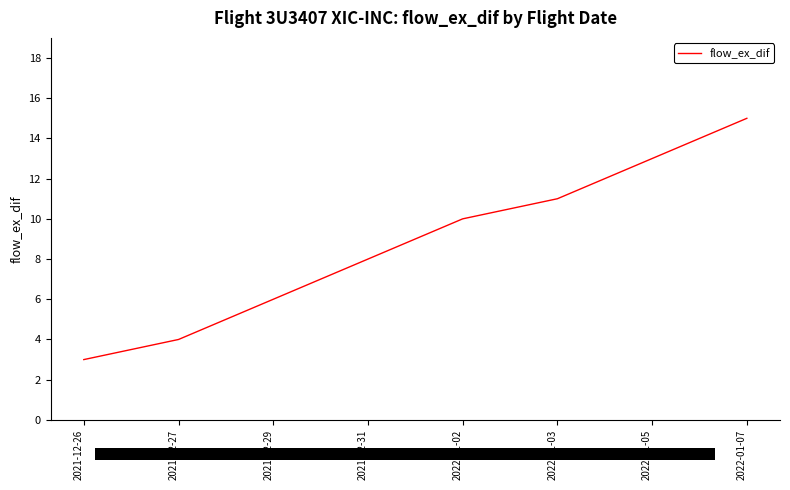

Reading left to right, what are all the values shown in this chart?

3	4	6	8	10	11	13	15